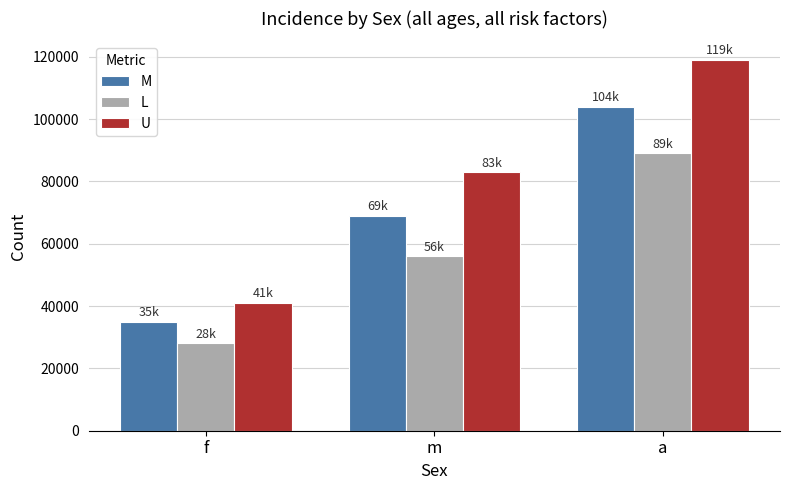

Reading left to right, what are all the values shown in this chart?

M: f=35000	m=69000	a=104000
L: f=28000	m=56000	a=89000
U: f=41000	m=83000	a=119000